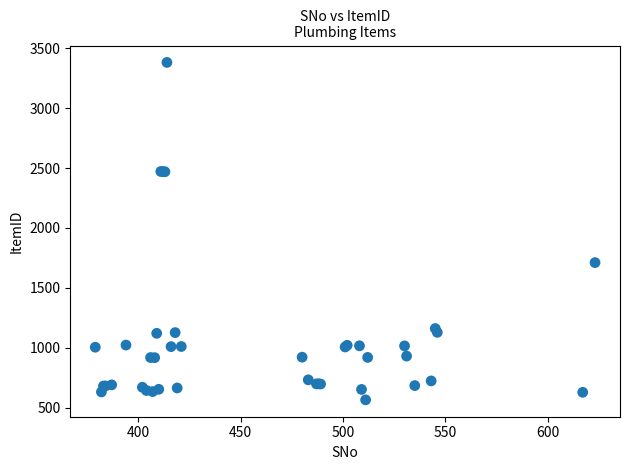

What Y value in the scatter plot is closest to 1973?

1711